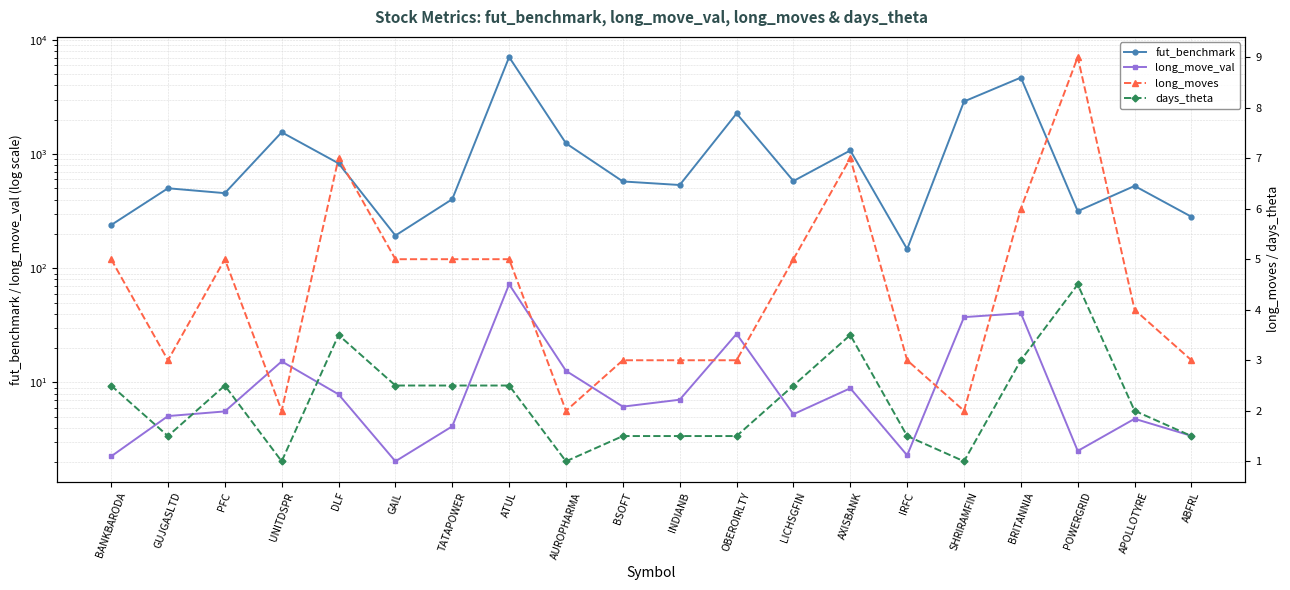

At BSOFT, list the series in order from largest to smallest.

fut_benchmark, long_move_val, long_moves, days_theta